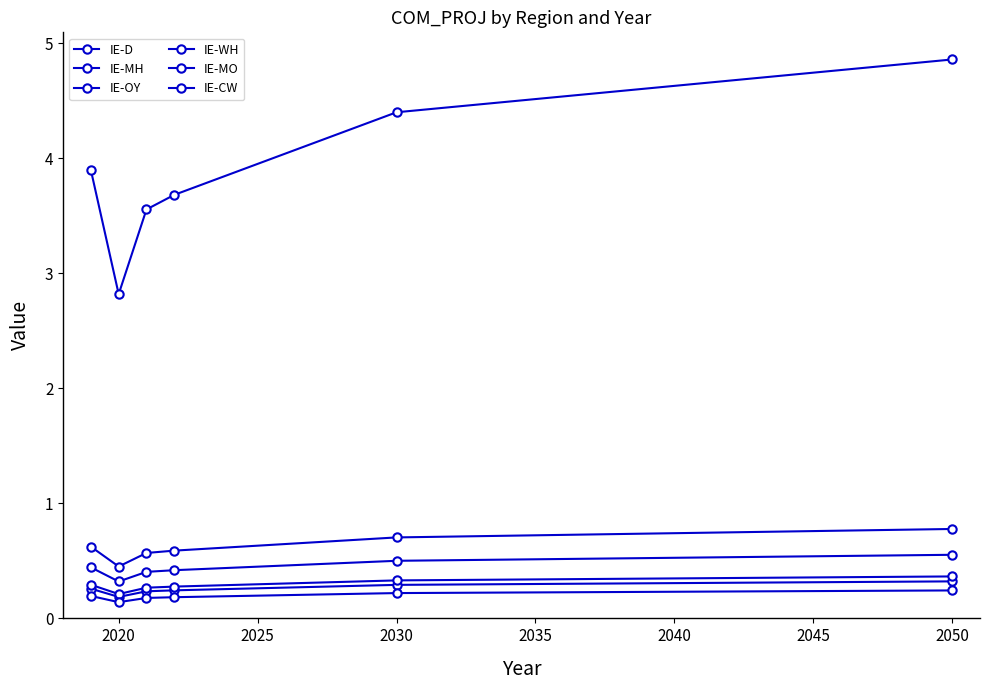

How many categories are shown in the chart?

6